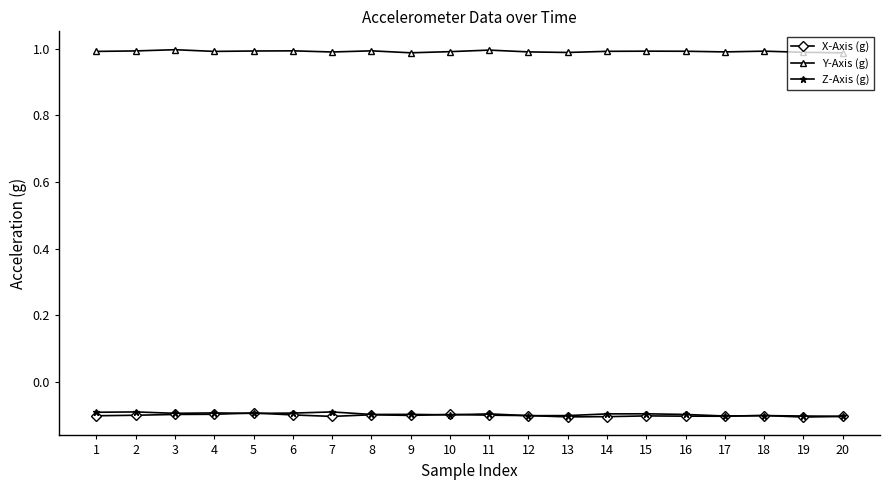

What is the value of the Z-Axis (g) point at the 6th from the left?

-0.1